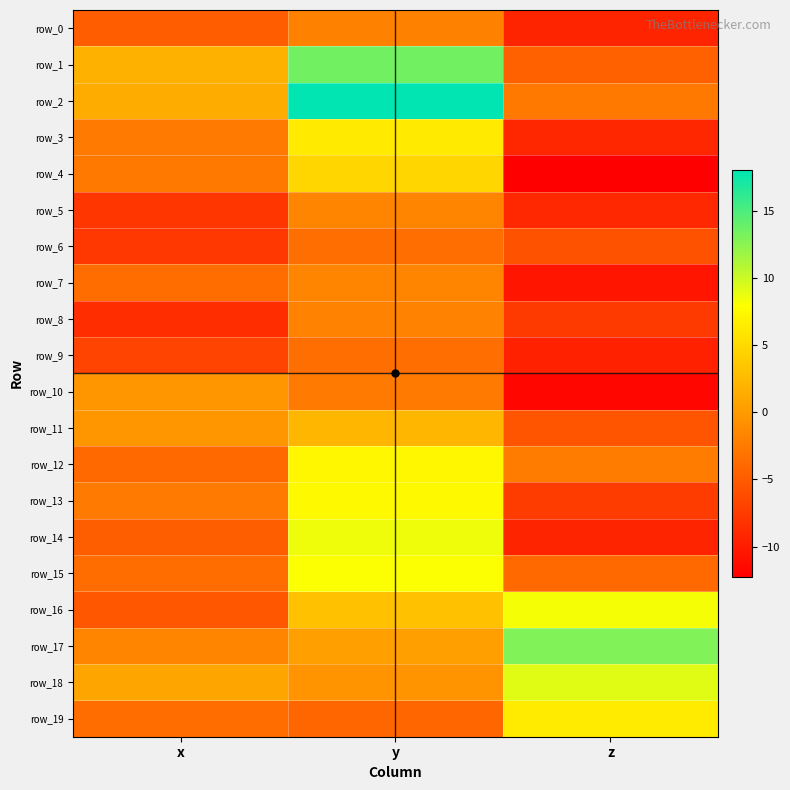

How many categories are shown in the chart?

3